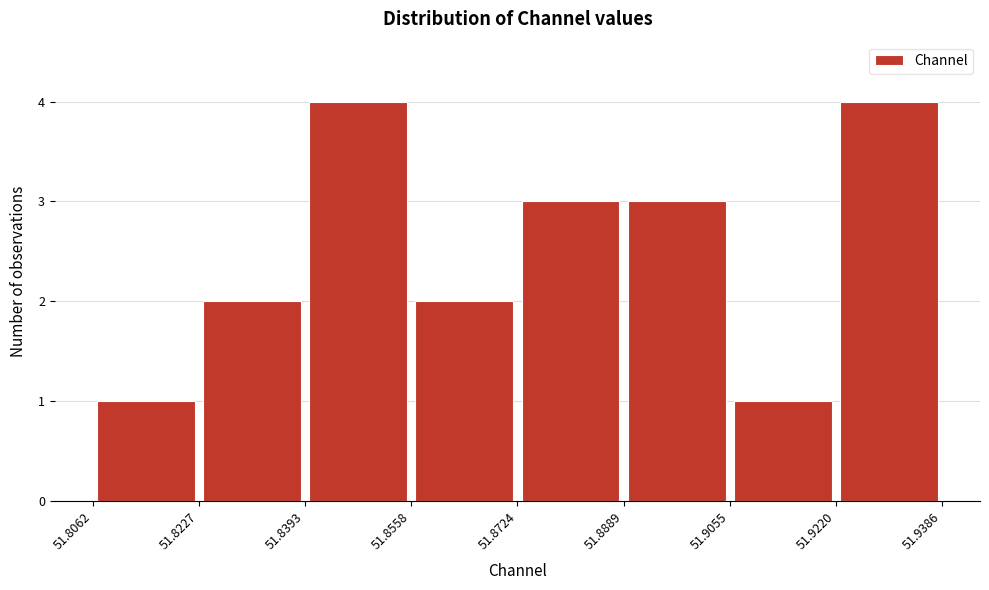

How tall is the bar that spans 51.8724 to 51.8889 on the x-axis? The values are not printed on the chart, so give them approximately, as read against the axis.

3